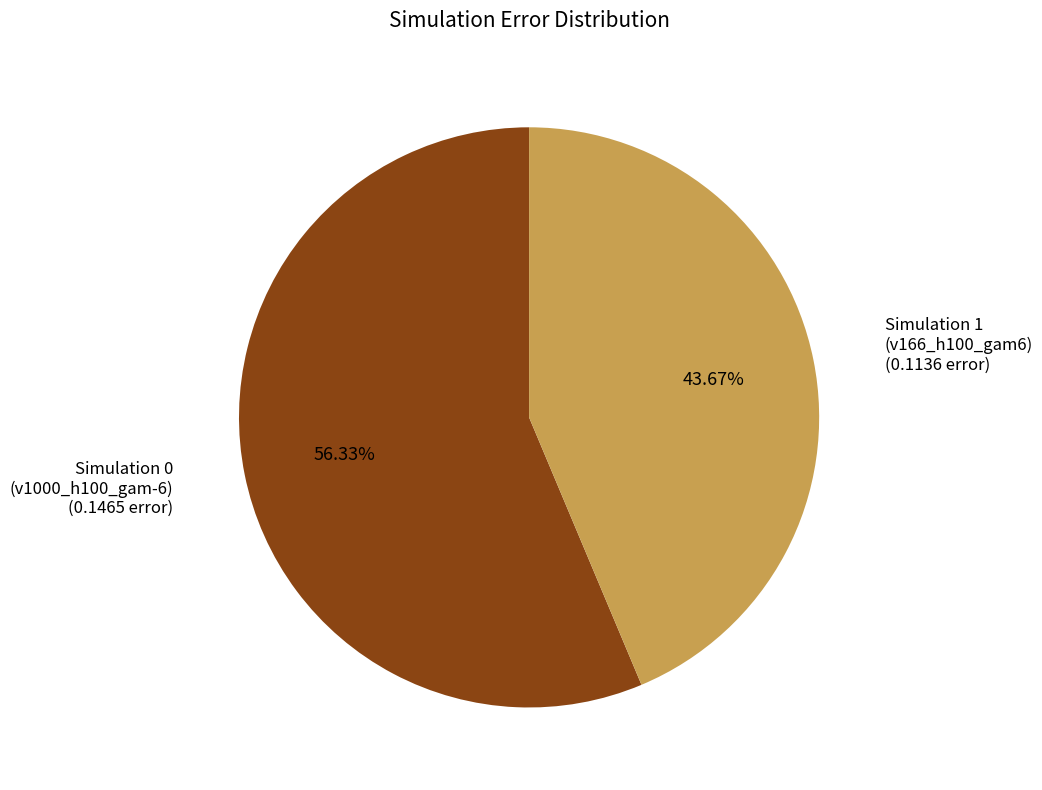

Is there any slice that represents more than half of the pie?

Yes